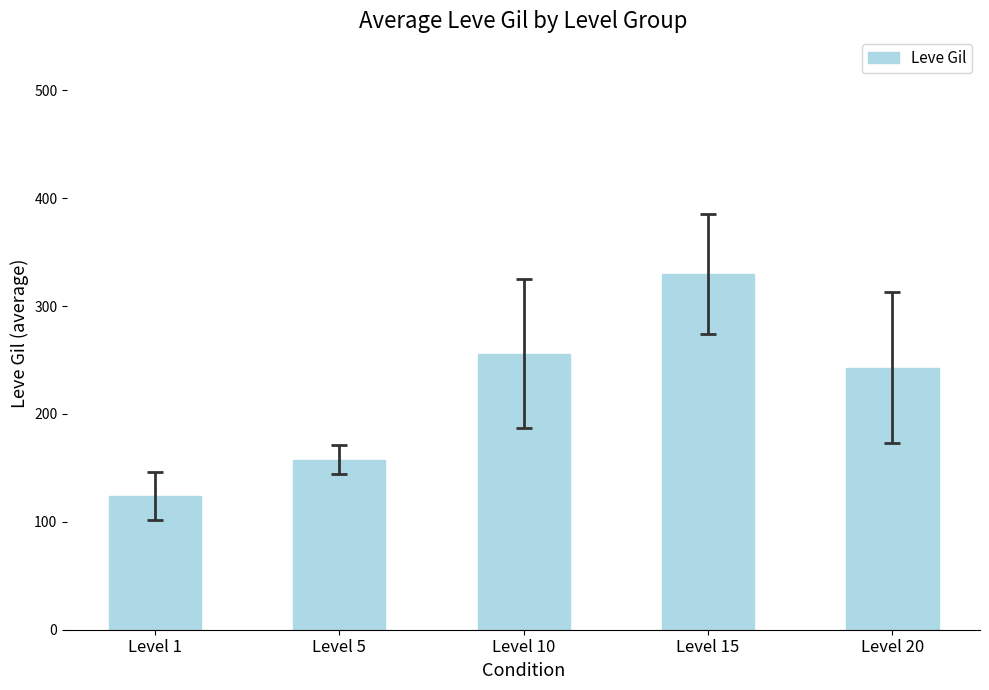

What is the value of the 1st bar from the left?

123.8